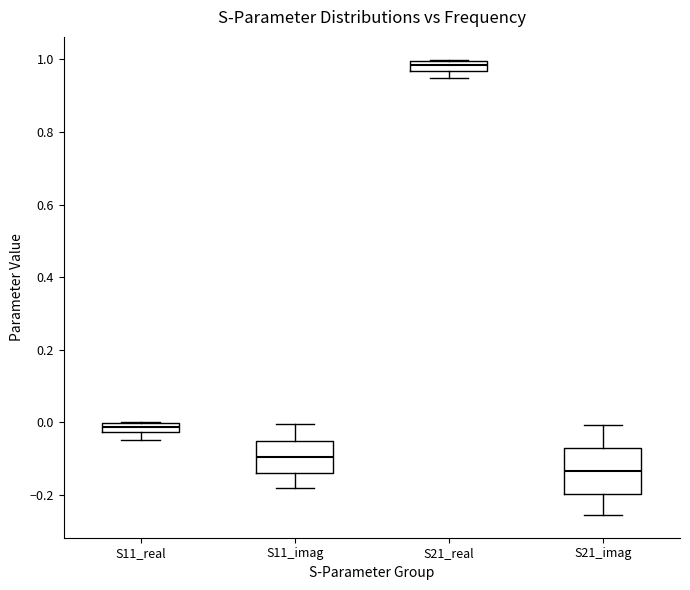

Where is the lower edge of the box for S21_real on the y-axis? The values are not printed on the chart, so give them approximately, as read against the axis.

0.96